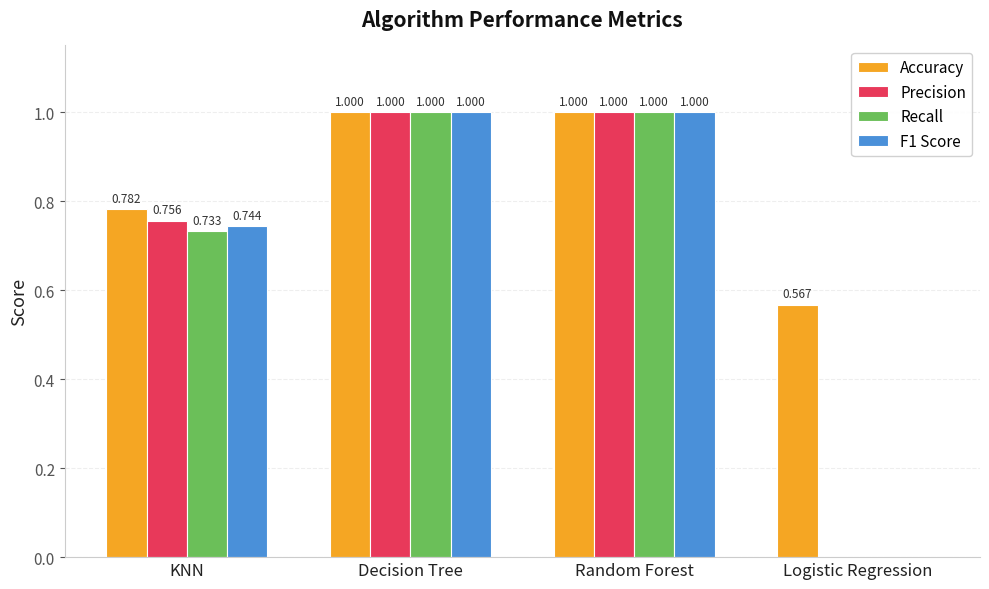

The Precision series shows -0.6 at Logistic Regression. True or false?

False